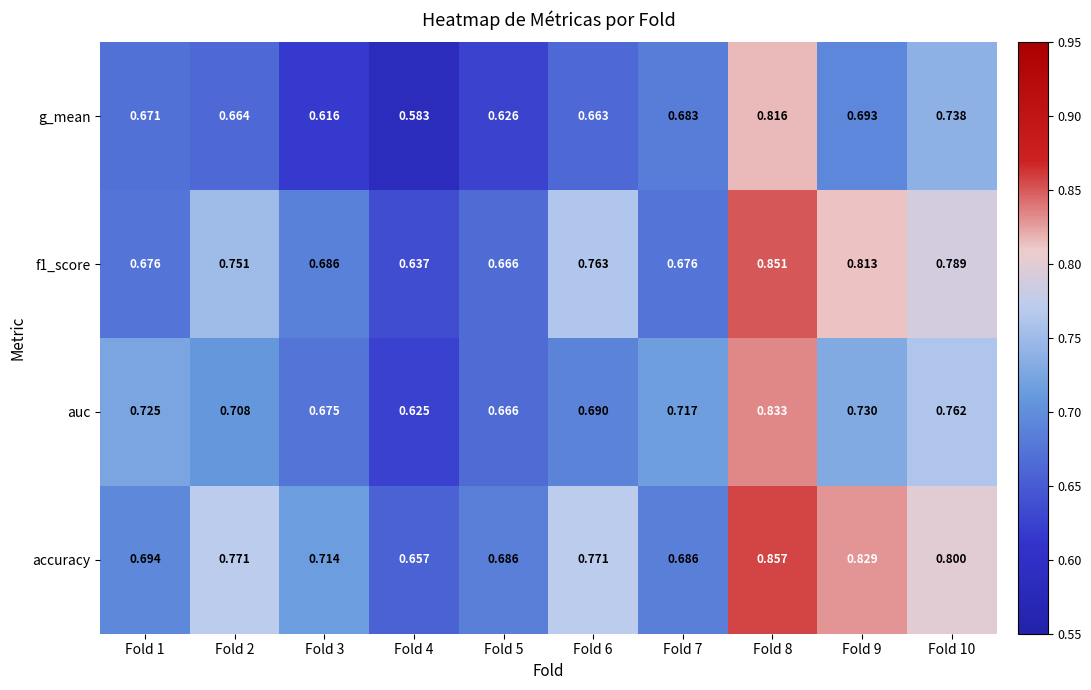

List the series in order of their overall mean, lowest first.

g_mean, auc, f1_score, accuracy